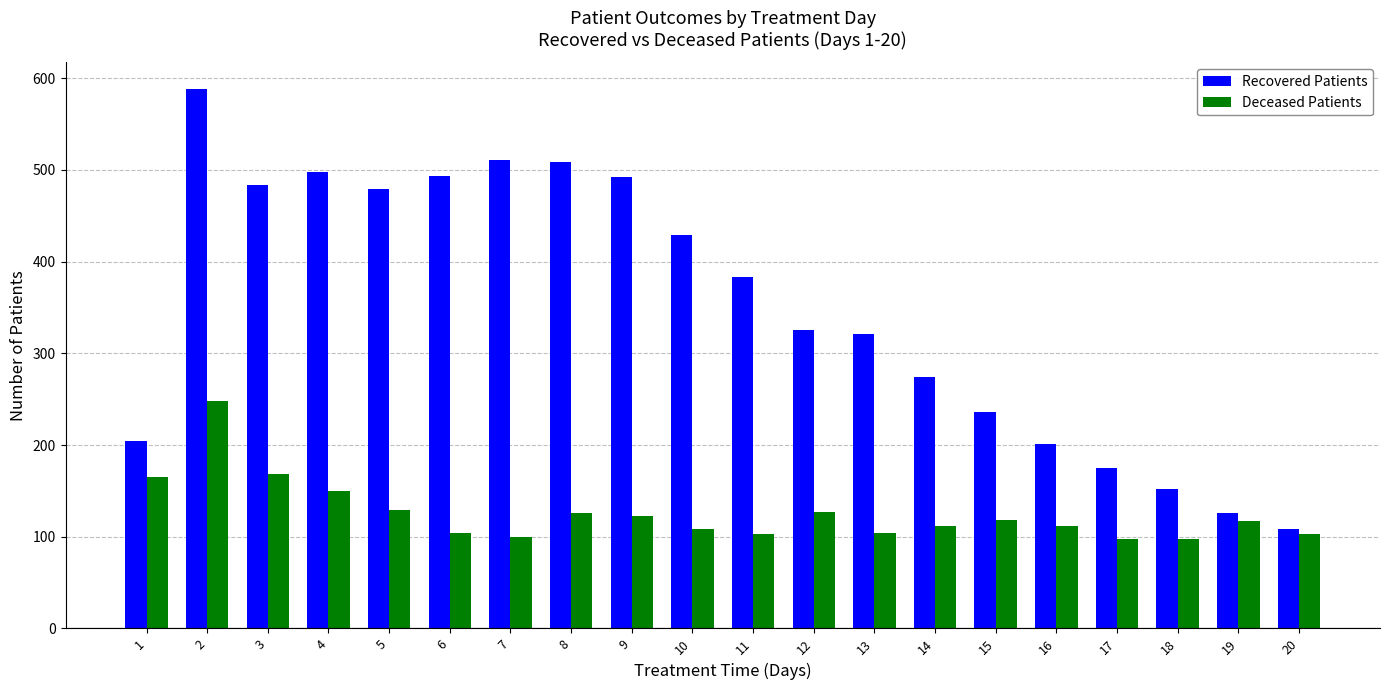

What are all the series names shown in the legend?

Recovered Patients, Deceased Patients